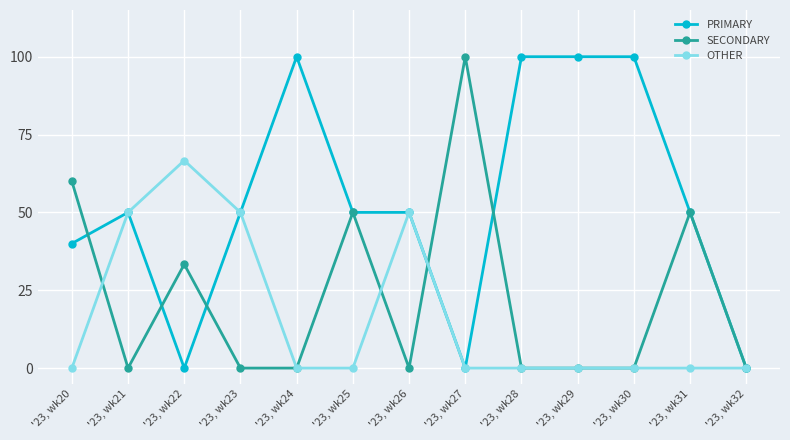

Is it true that SECONDARY equals 0.0 at '23, wk24?

True